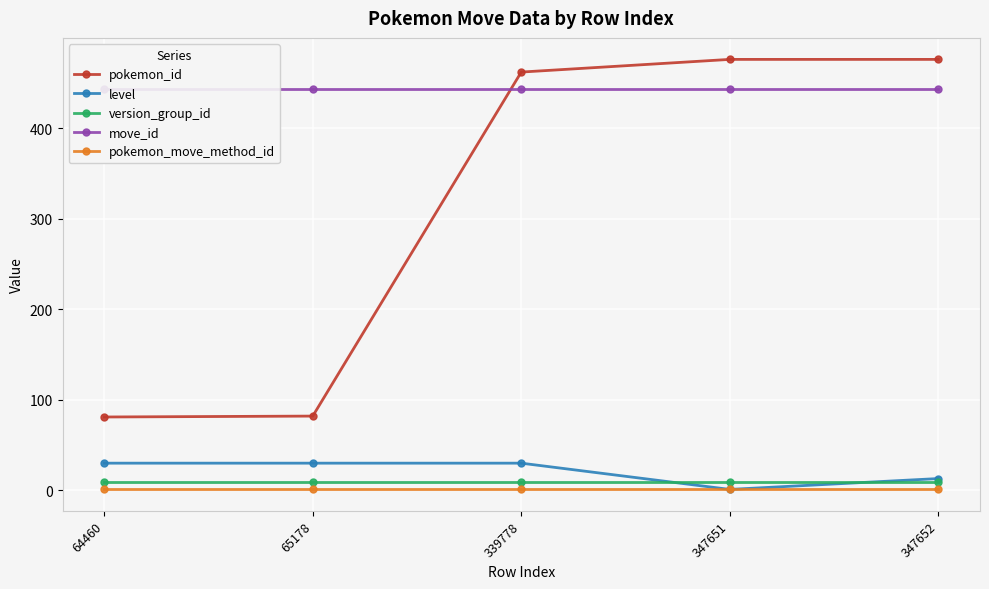

What is the sum of all pokemon_move_method_id values?

5